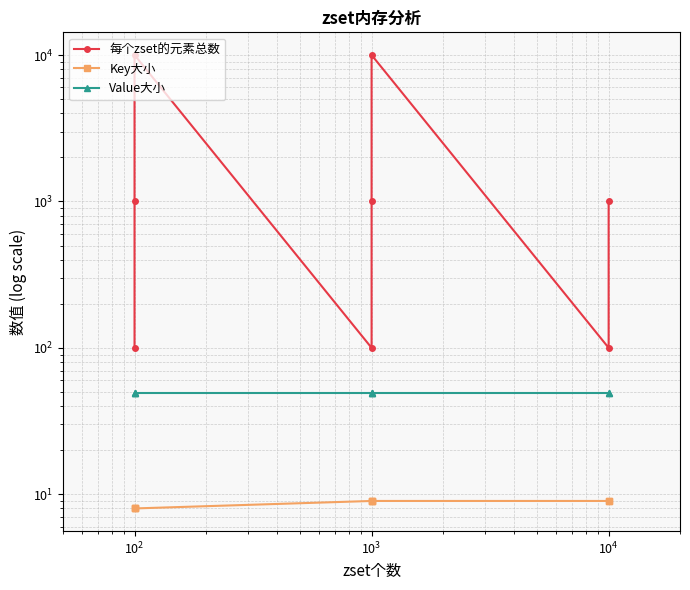

True or false: Key大小 has more than 2 interior local peaks.

False